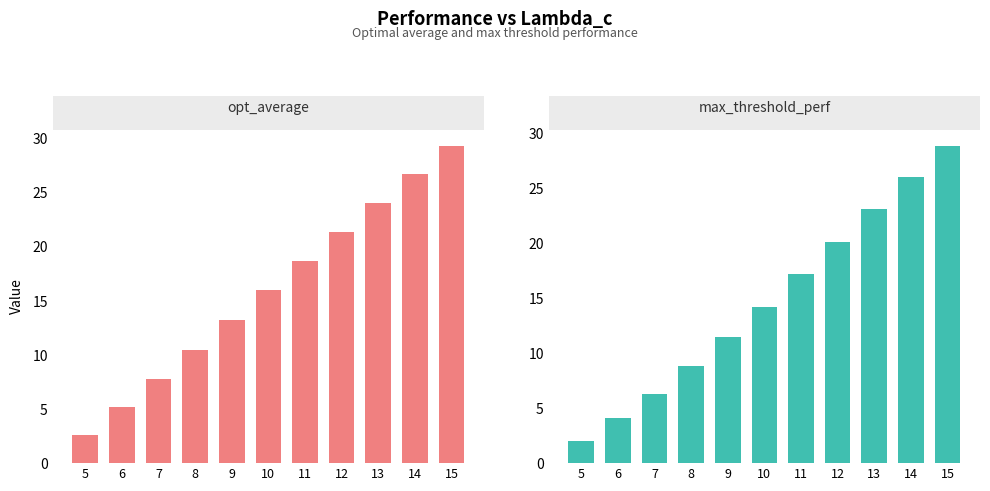

What is the sum of all opt_average values?

175.6